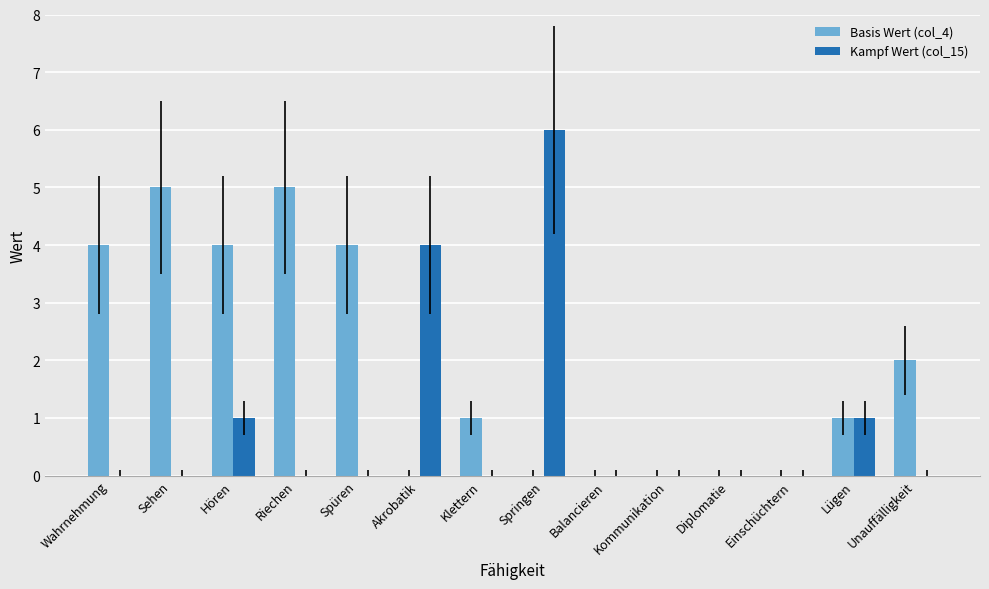

Reading right to left, what are all the values shown in this chart?

Basis Wert (col_4): 2	1	0	0	0	0	0	1	0	4	5	4	5	4
Kampf Wert (col_15): 0	1	0	0	0	0	6	0	4	0	0	1	0	0